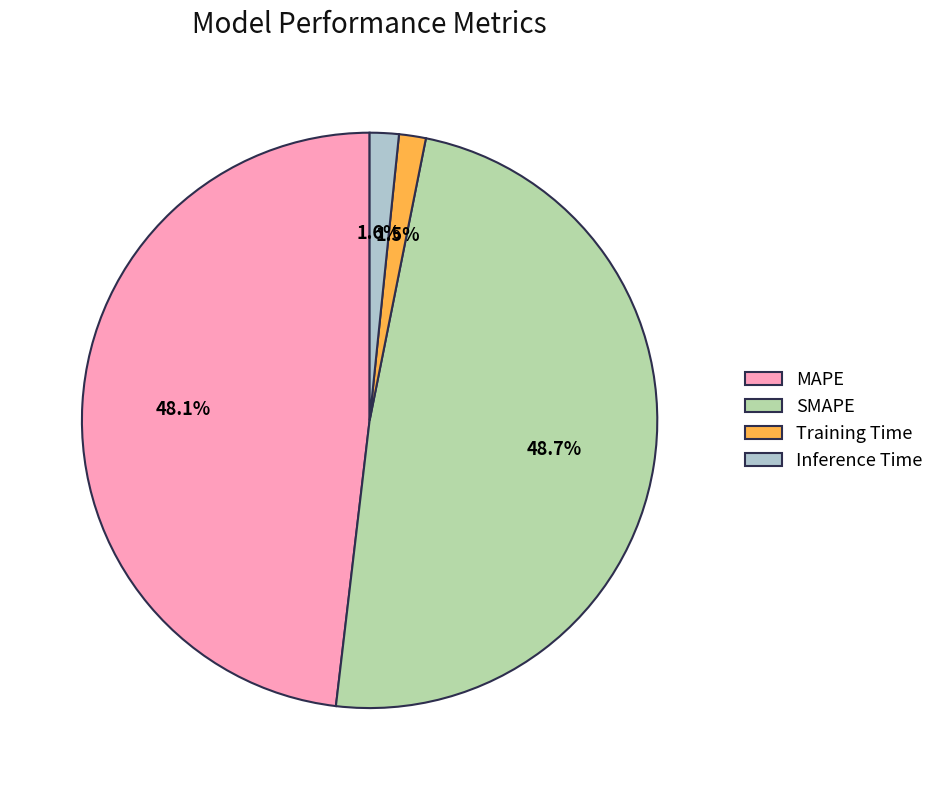

What is the largest slice in the pie chart?

SMAPE